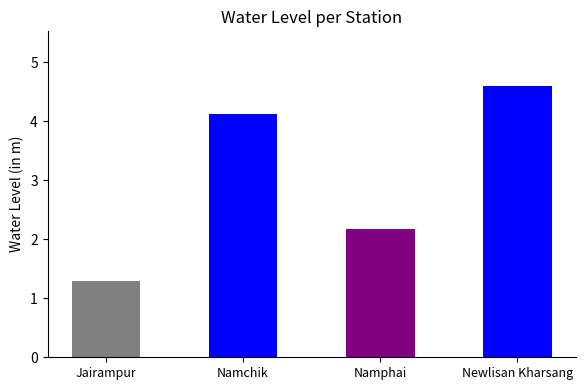

What is the label of the 3rd bar from the left?

Namphai